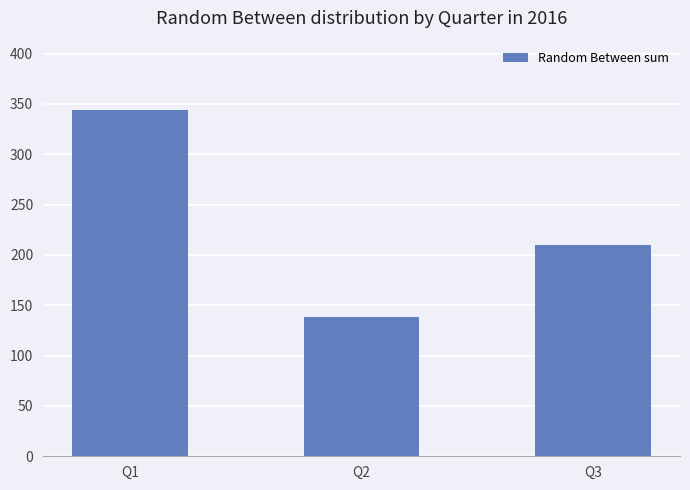

Reading left to right, what are all the values shown in this chart?

344	138	210